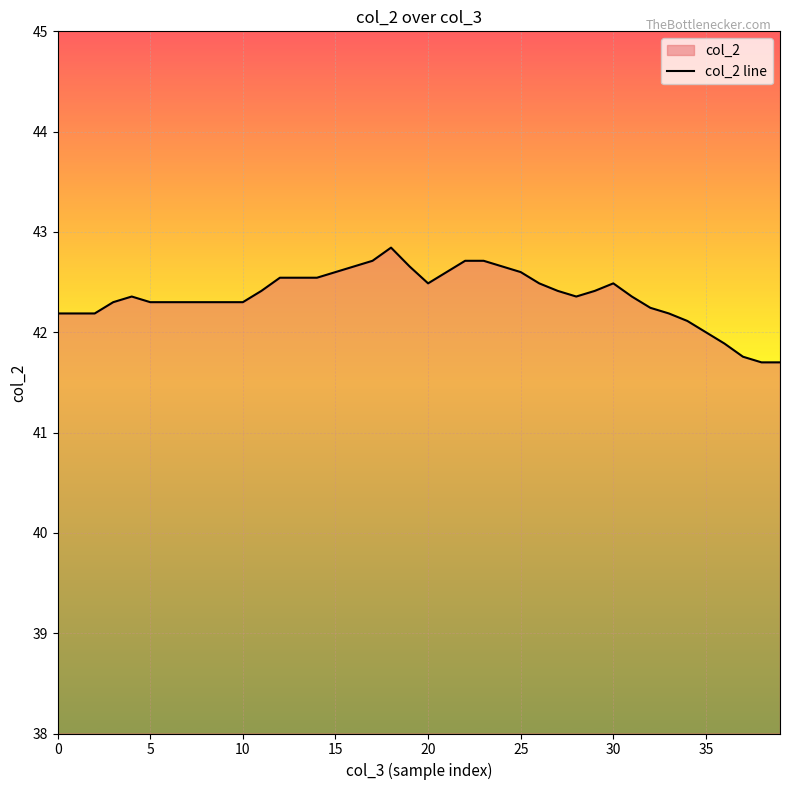

The chart shows a value of 42.0 at 35. True or false?

True